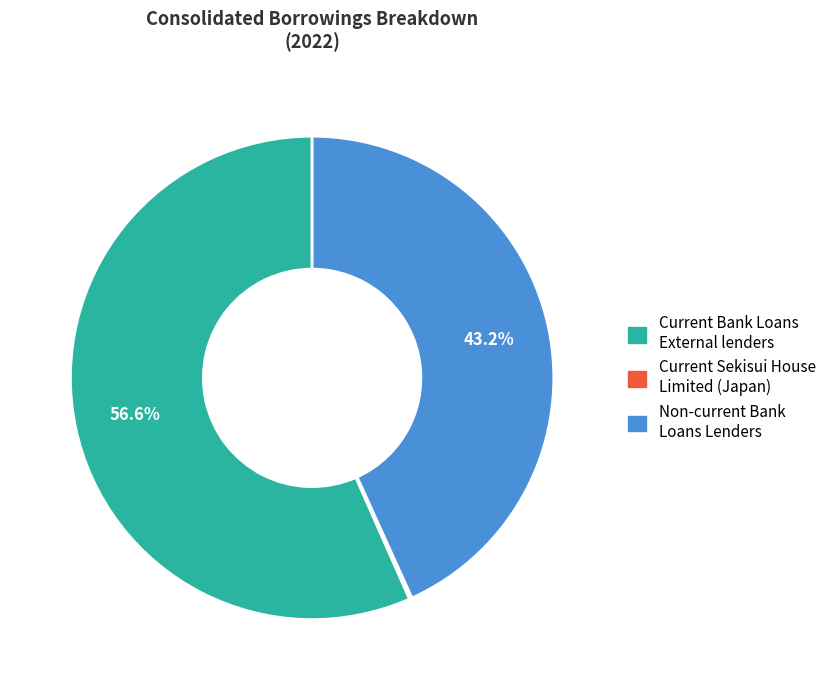

To the nearest percent, what is the difference between the Non-current Bank Loans Lenders and Current Bank Loans External lenders slice percentages?

13%